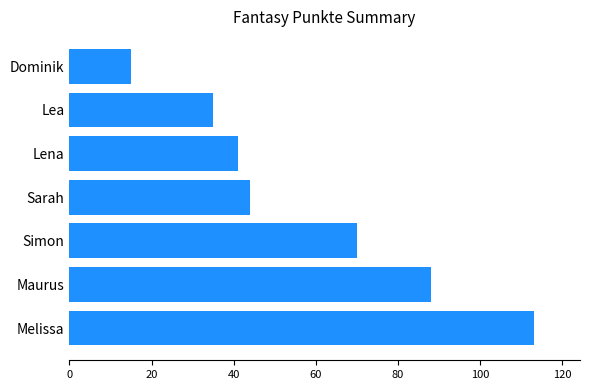

What is the sum of all values?

406